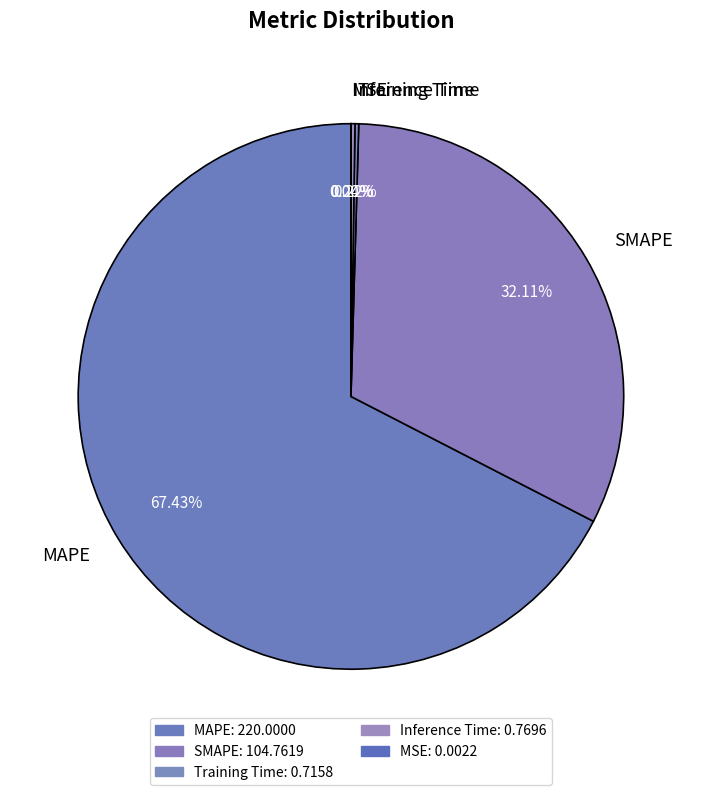

Is there a majority slice in this chart?

Yes